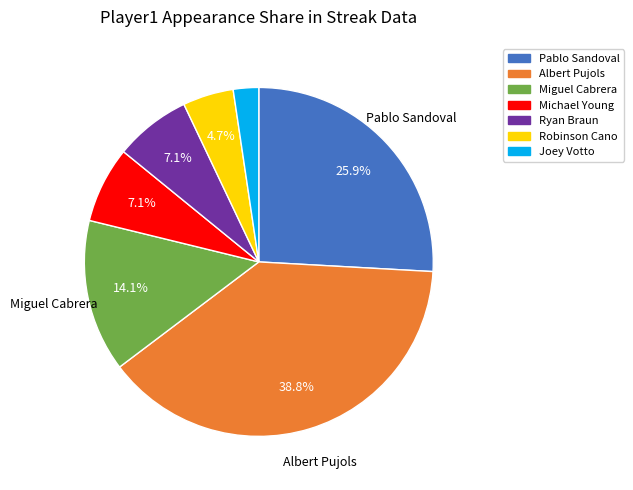

The Albert Pujols slice represents 29% of the pie. True or false?

False